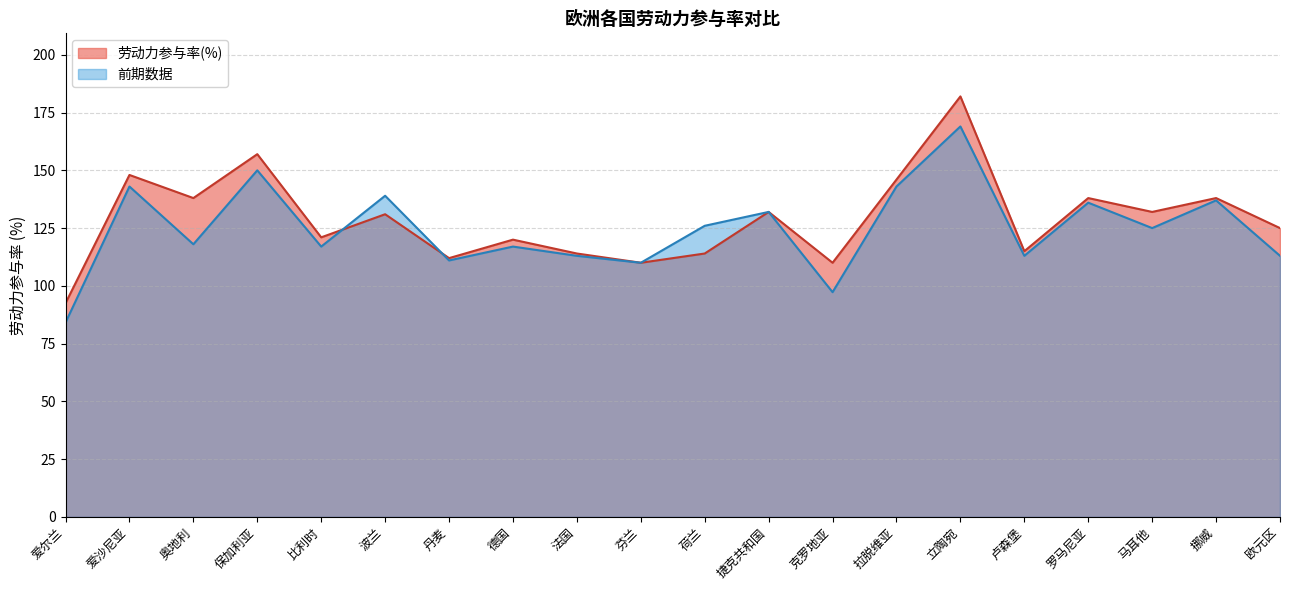

Reading right to left, list all the values displayed in this chart.

劳动力参与率(%): 欧元区=125.0	挪威=138.0	马耳他=132.0	罗马尼亚=138.0	卢森堡=115.0	立陶宛=182.0	拉脱维亚=146.0	克罗地亚=110.0	捷克共和国=132.0	荷兰=114.0	芬兰=110.0	法国=114.0	德国=120.0	丹麦=112.0	波兰=131.0	比利时=121.0	保加利亚=157.0	奥地利=138.0	爱沙尼亚=148.0	爱尔兰=92.5
前期数据: 欧元区=113.0	挪威=137.0	马耳他=125.0	罗马尼亚=136.0	卢森堡=113.0	立陶宛=169.0	拉脱维亚=143.0	克罗地亚=97.3	捷克共和国=132.0	荷兰=126.0	芬兰=110.0	法国=113.0	德国=117.0	丹麦=111.0	波兰=139.0	比利时=117.0	保加利亚=150.0	奥地利=118.0	爱沙尼亚=143.0	爱尔兰=84.1